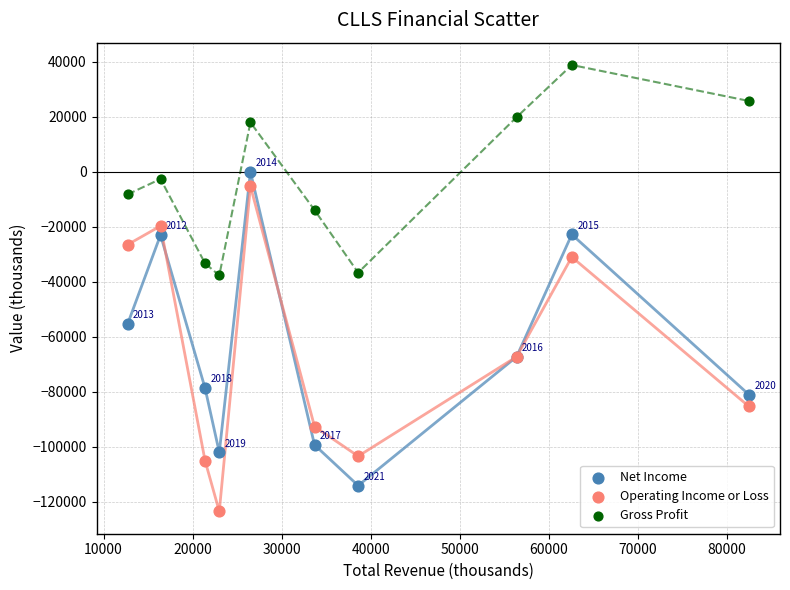

Which series contains the lowest Y value?

Operating Income or Loss